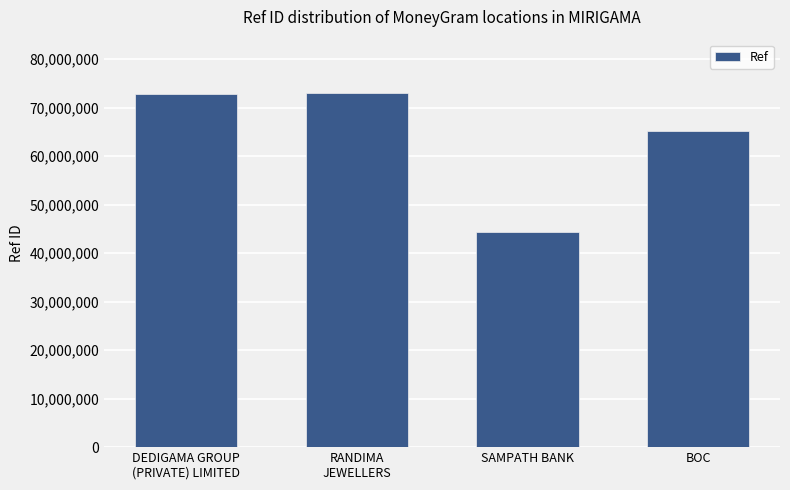

What position from the right is BOC?

1